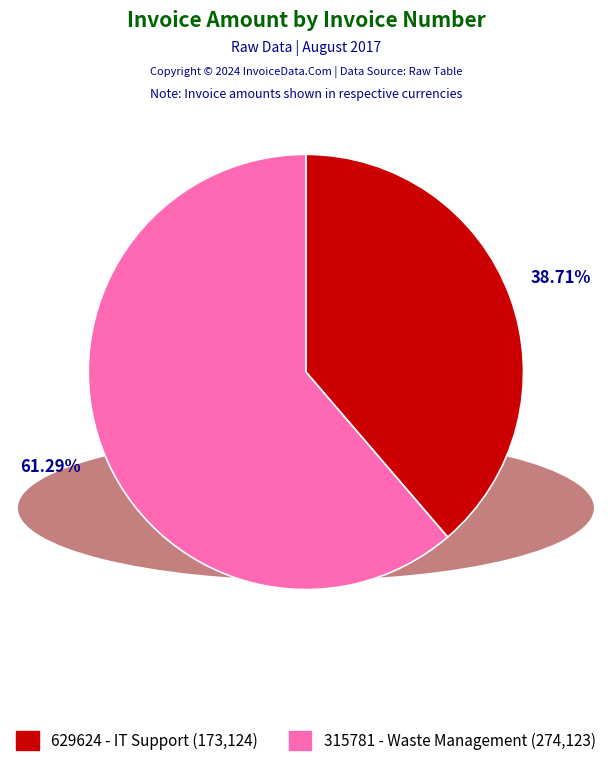

What percentage is the 629624 - IT Support slice, to the nearest percent?

39%